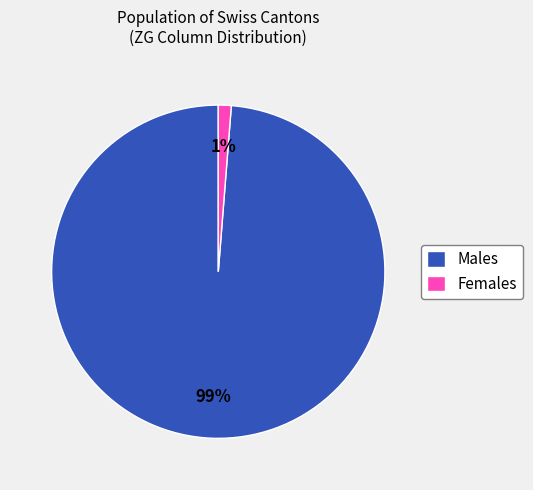

Is there a majority slice in this chart?

Yes